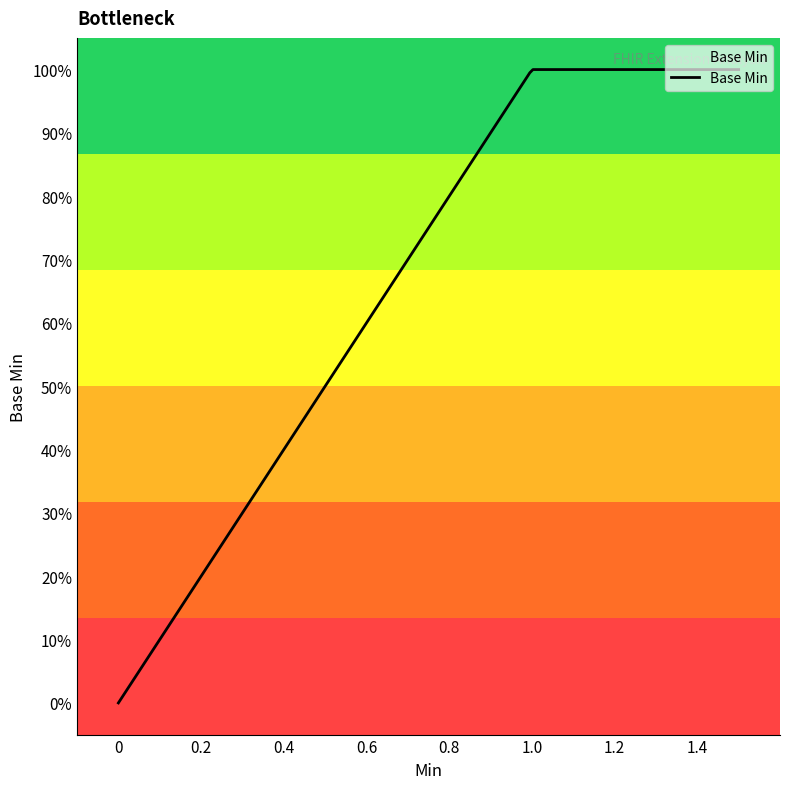

Does the chart have visible grid lines?

No